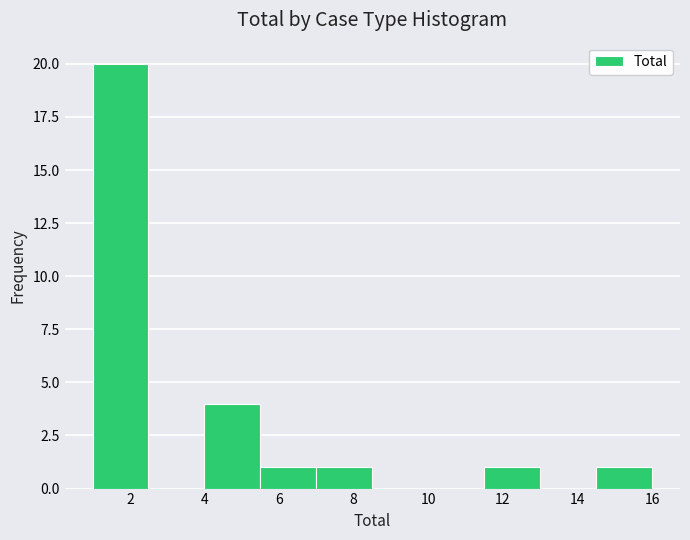

Reading left to right, list every bar in this chart as the range it spans on the x-axis followed by its height. Neither the bar edges nor the heights are printed on the chart, so give them approximately, as read against the axes.

1.0 to 2.5: 20
2.5 to 4.0: 0
4.0 to 5.5: 4
5.5 to 7.0: 1
7.0 to 8.5: 1
8.5 to 10.0: 0
10.0 to 11.5: 0
11.5 to 13.0: 1
13.0 to 14.5: 0
14.5 to 16.0: 1